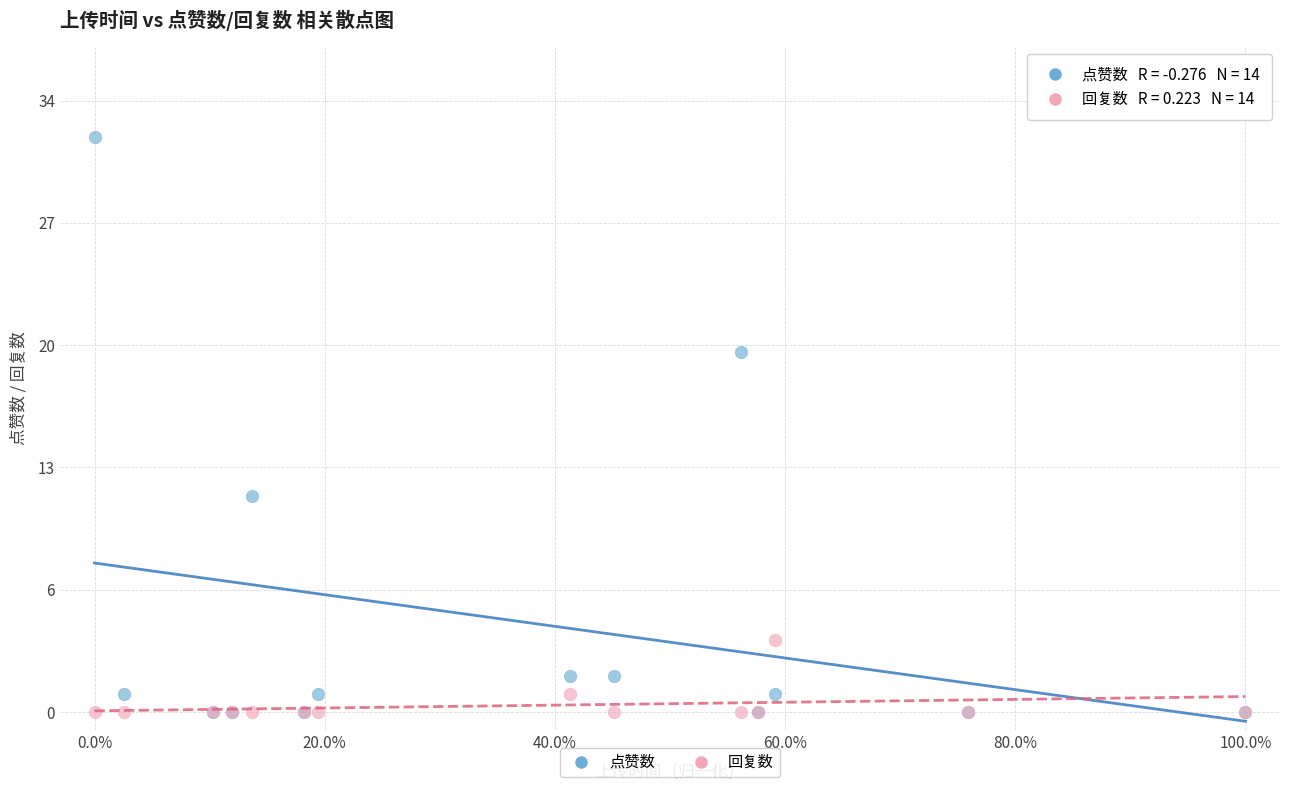

Which series reaches the maximum Y coordinate?

点赞数